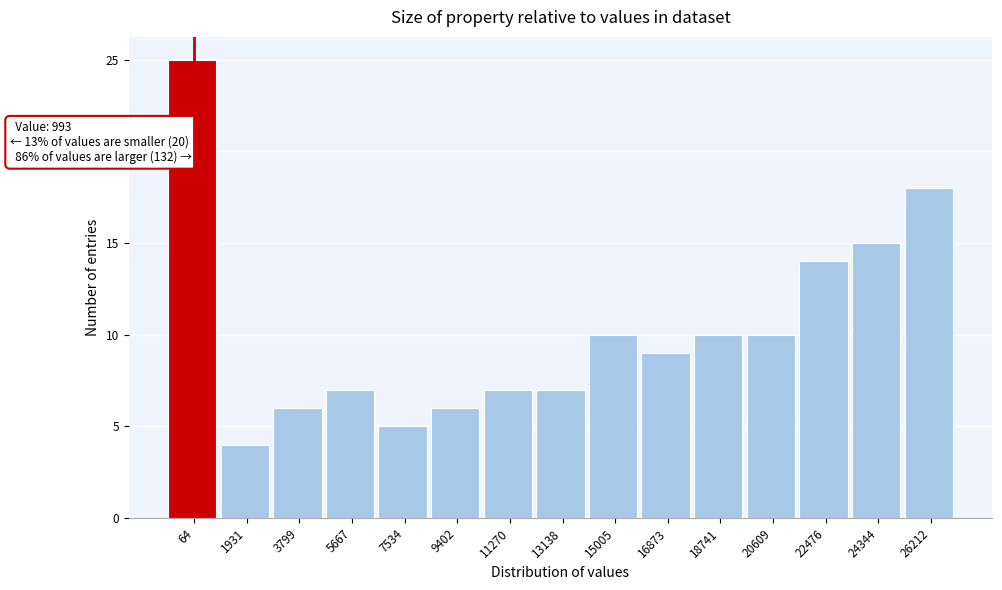

Reading left to right, transcribe all the data shown in this chart.

25	4	6	7	5	6	7	7	10	9	10	10	14	15	18